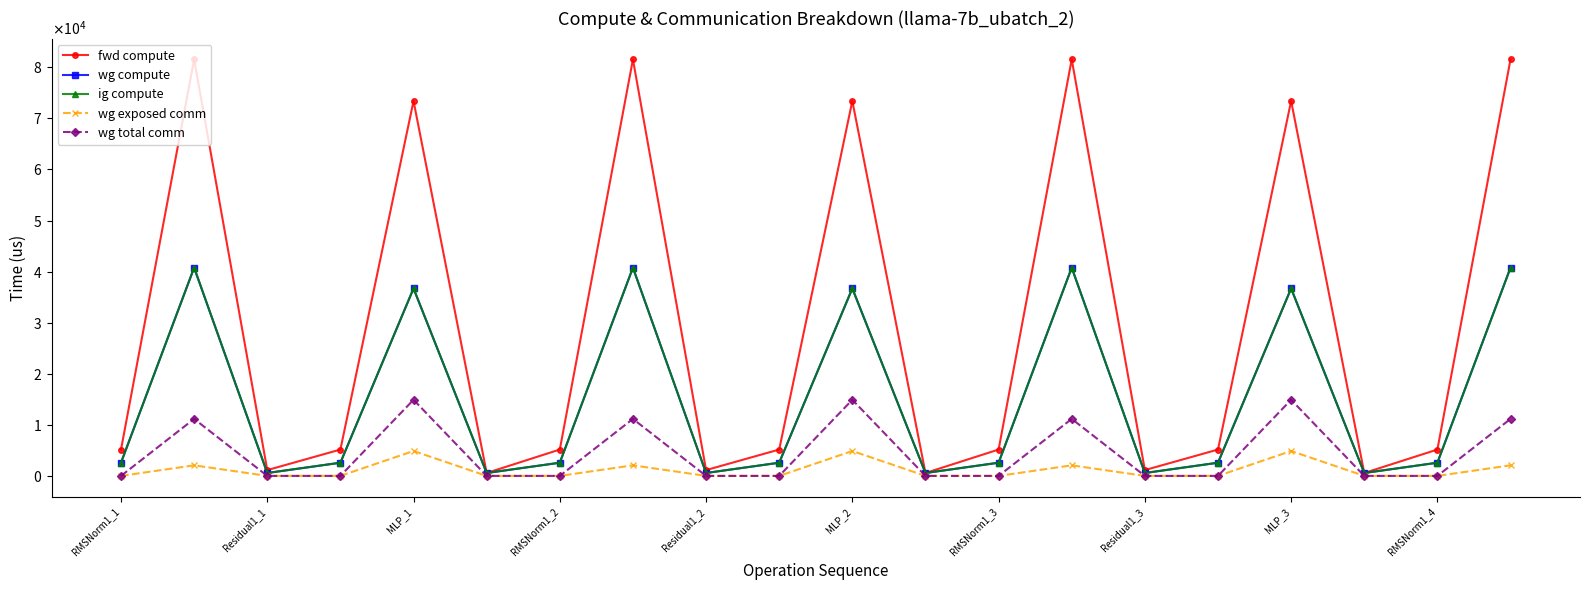

Does the chart have visible grid lines?

No